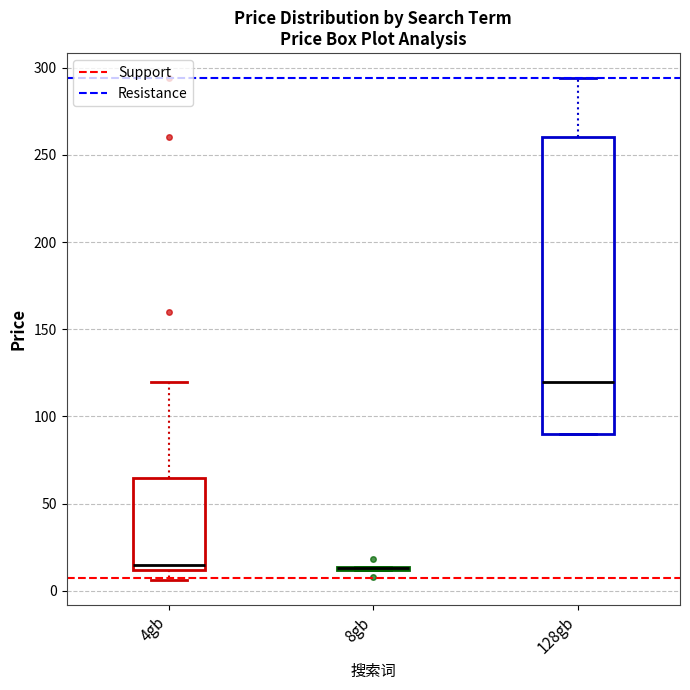

Comparing the boxes themselves (not the whiskers), which one is the tallest?

128gb